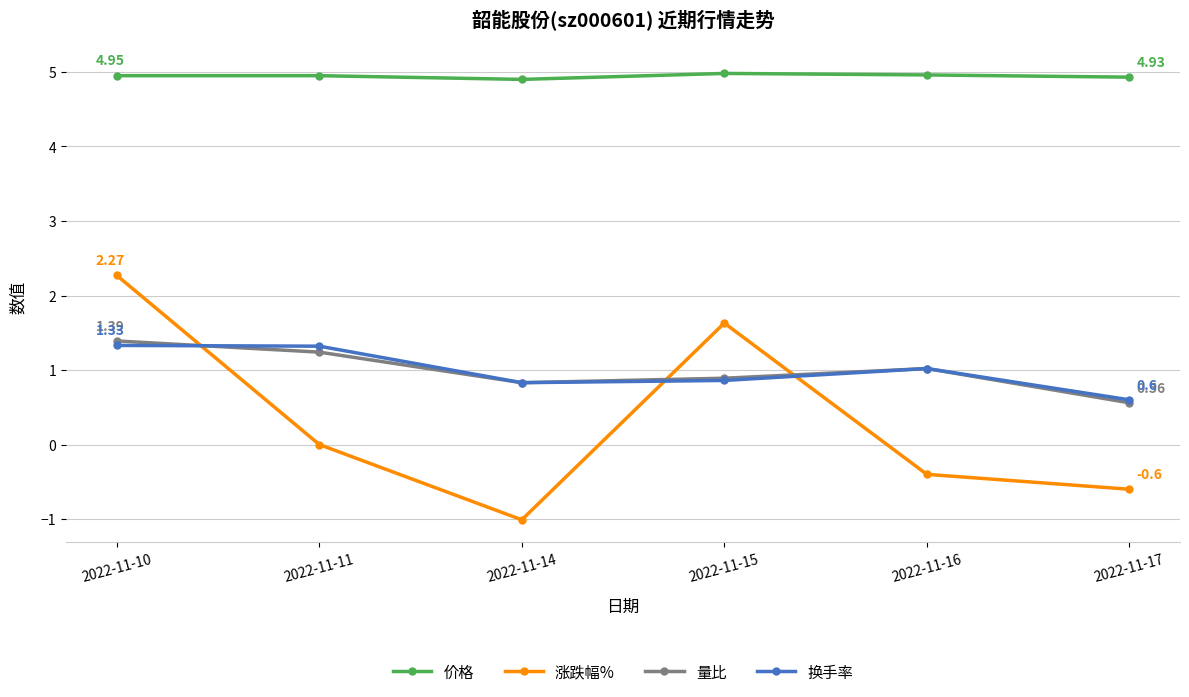

At which label is 量比 closest to 0?

2022-11-17